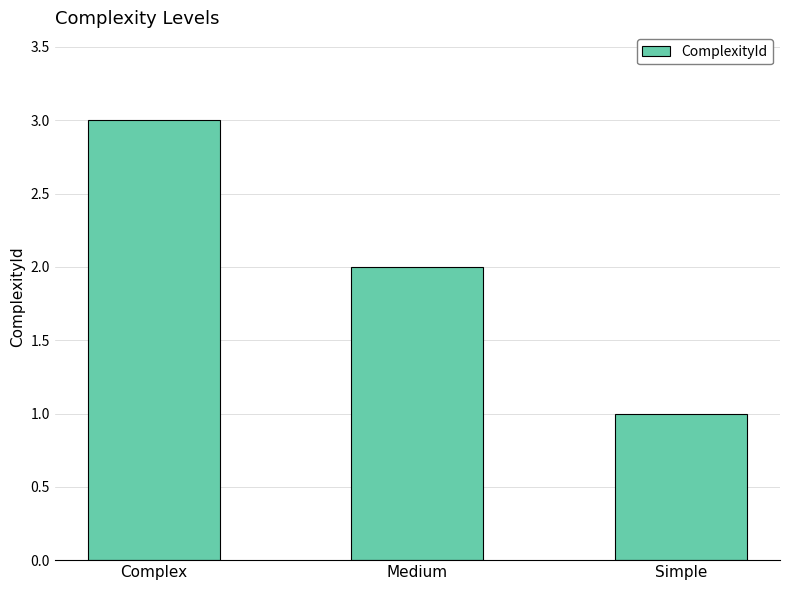

Does the chart contain any negative values?

No